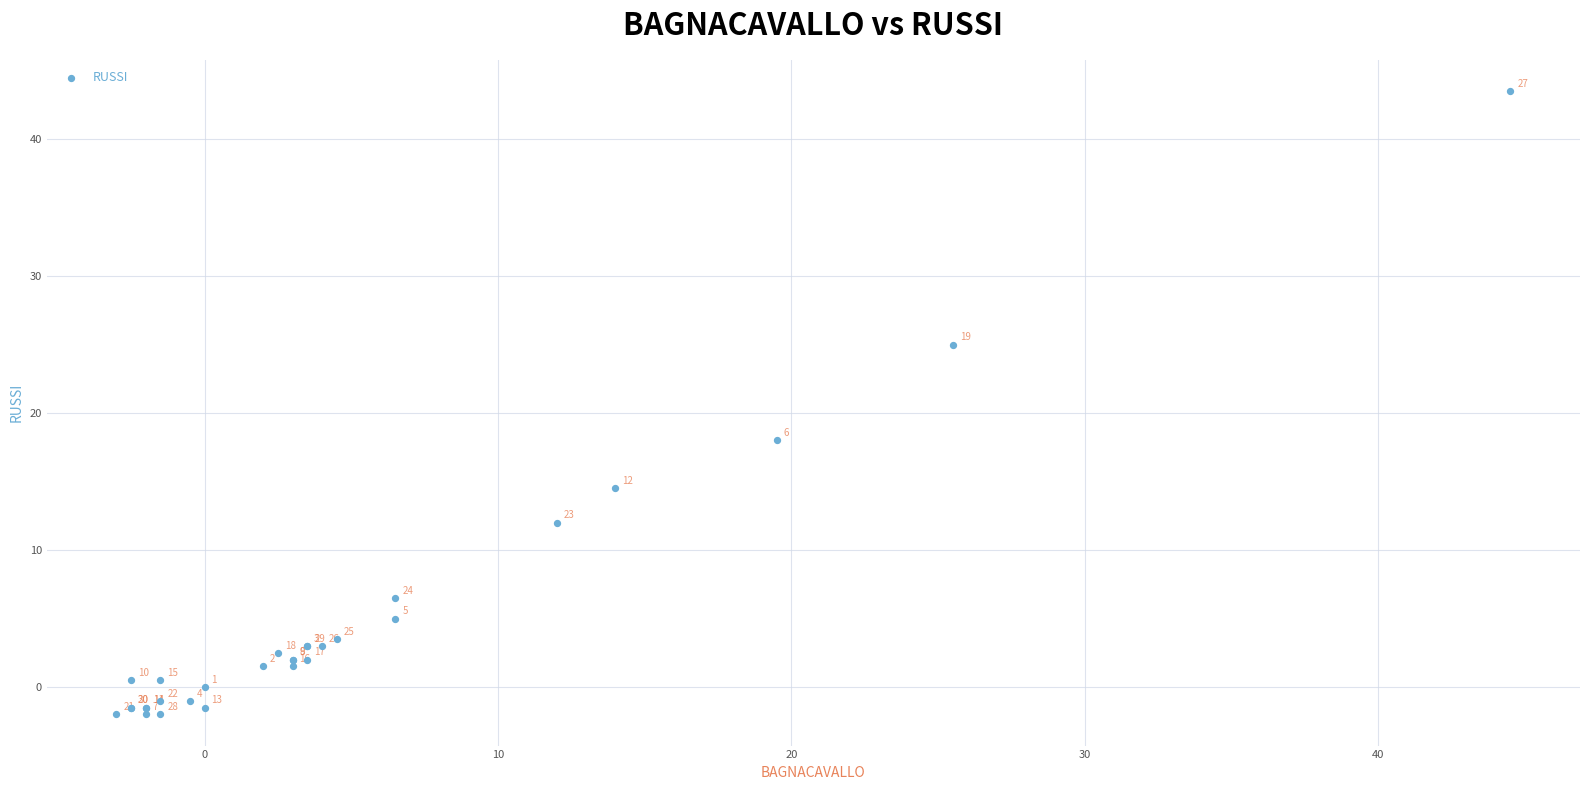

What Y value in the scatter plot is closest to 20?

18.0